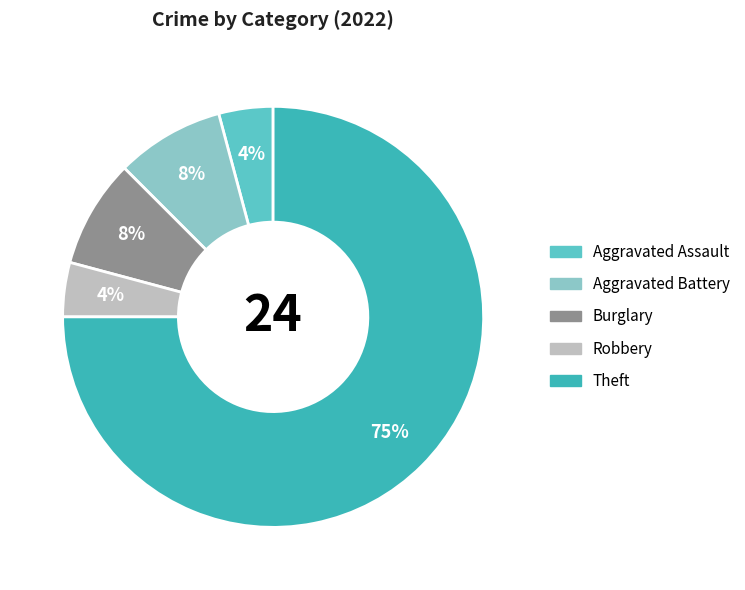

To the nearest percent, what is the average slice percentage?

20%